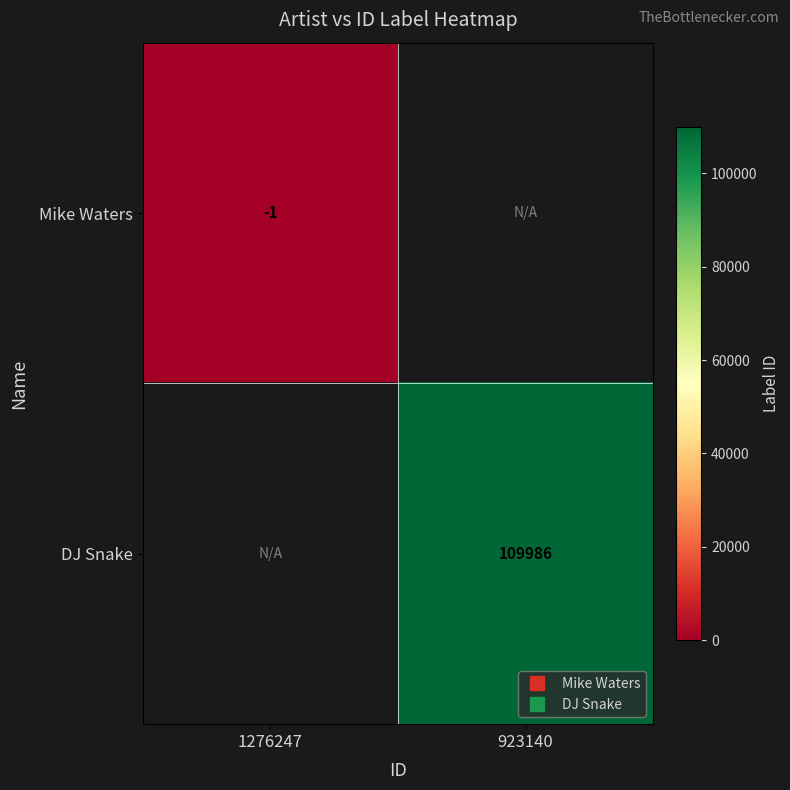

Between 923140 and 1276247, which is larger?

923140